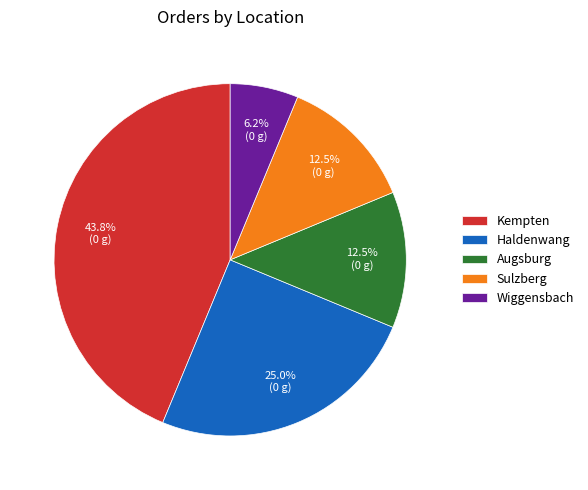

Which slice is the largest?

Kempten